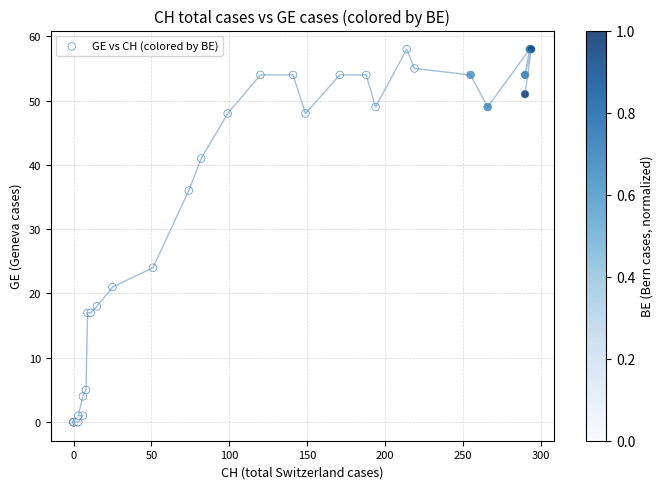

What Y value in the scatter plot is closest to 29?

24